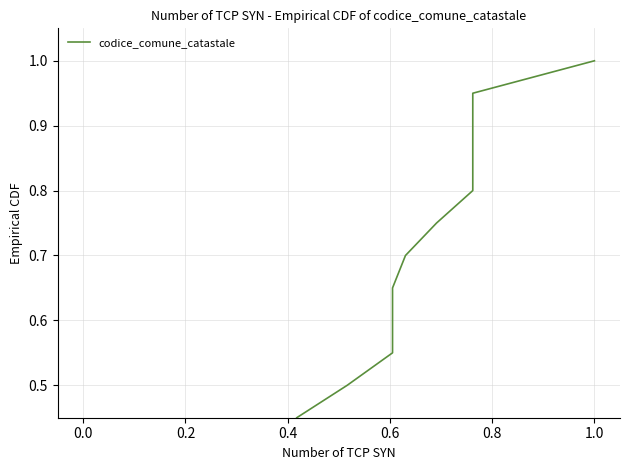

Does the chart display data point markers on the line(s)?

No